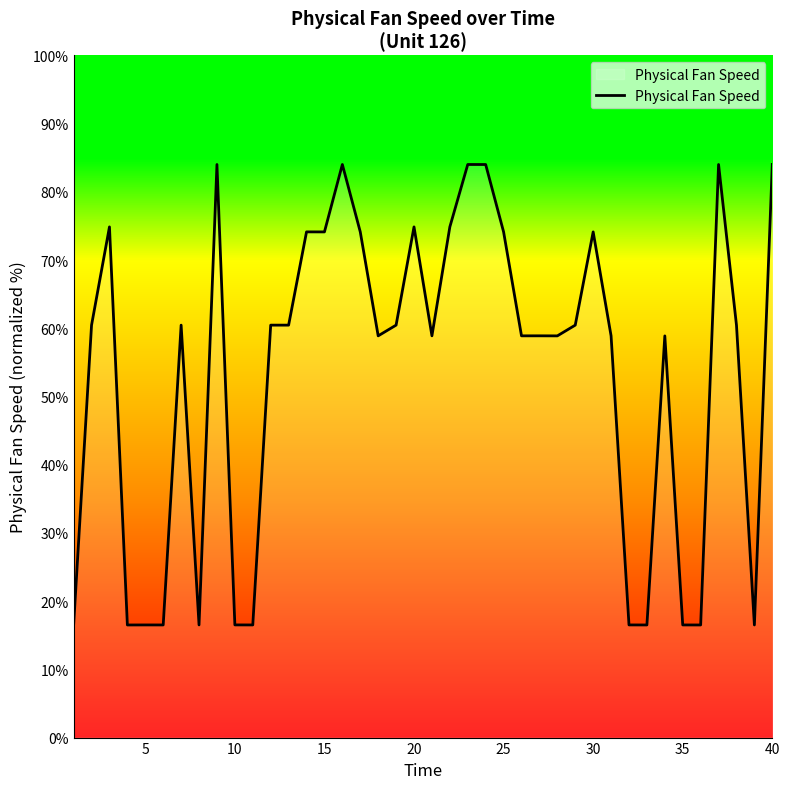

What is the maximum value shown in the chart?

84.0